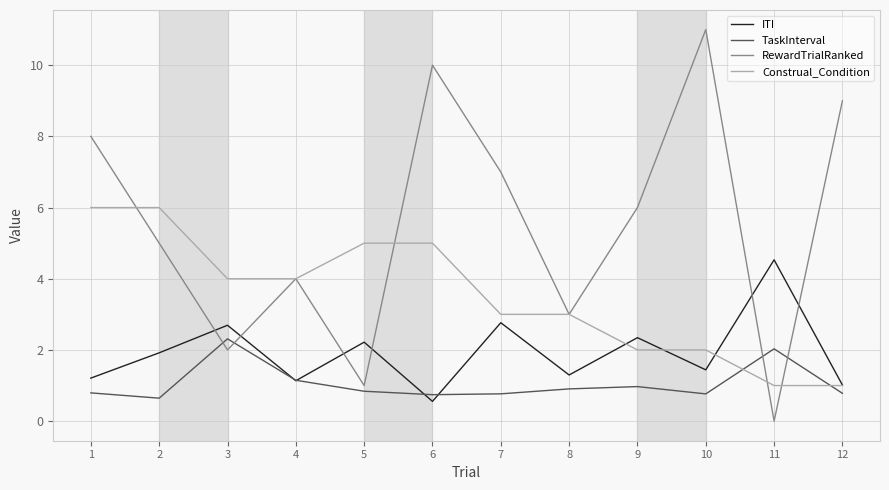

What is the maximum value shown in the chart?

11.0